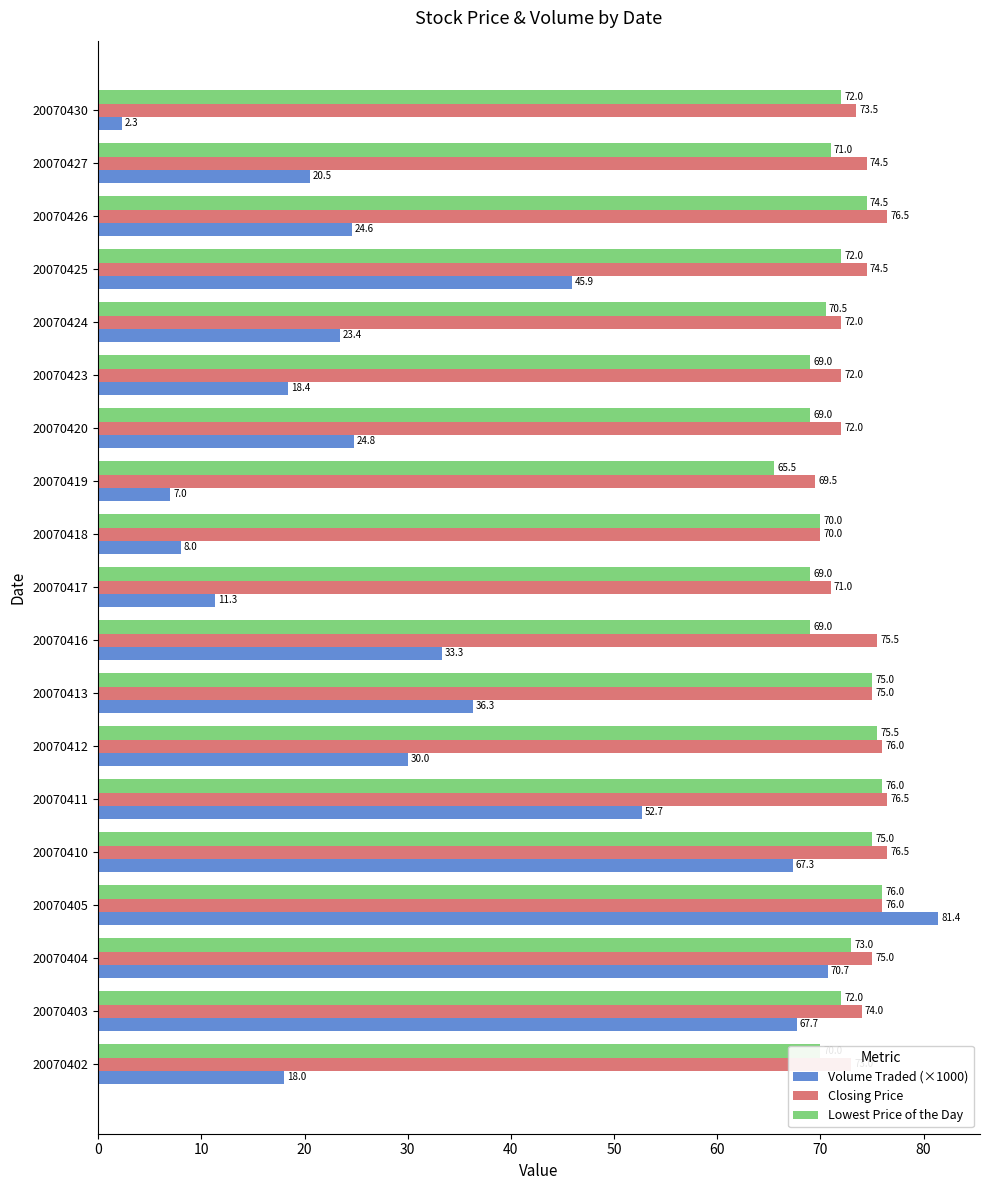

Read the Lowest Price of the Day value at 20070424.

70.5